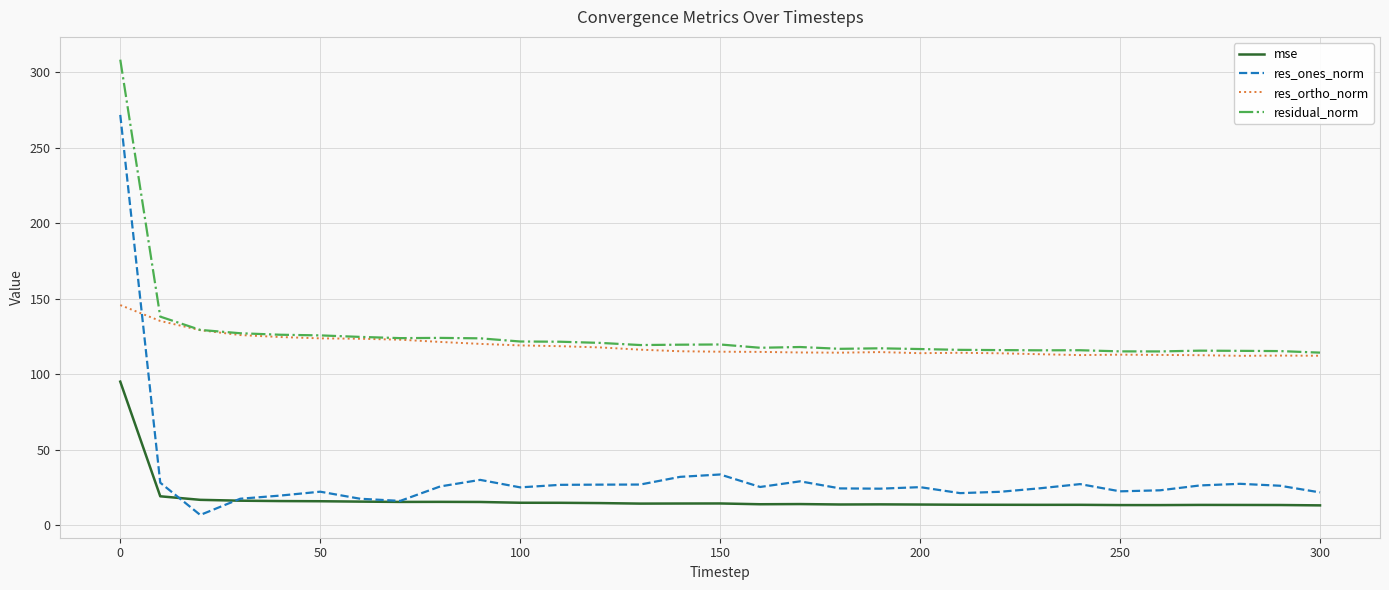

List the series in order of their peak value, highest first.

residual_norm, res_ones_norm, res_ortho_norm, mse